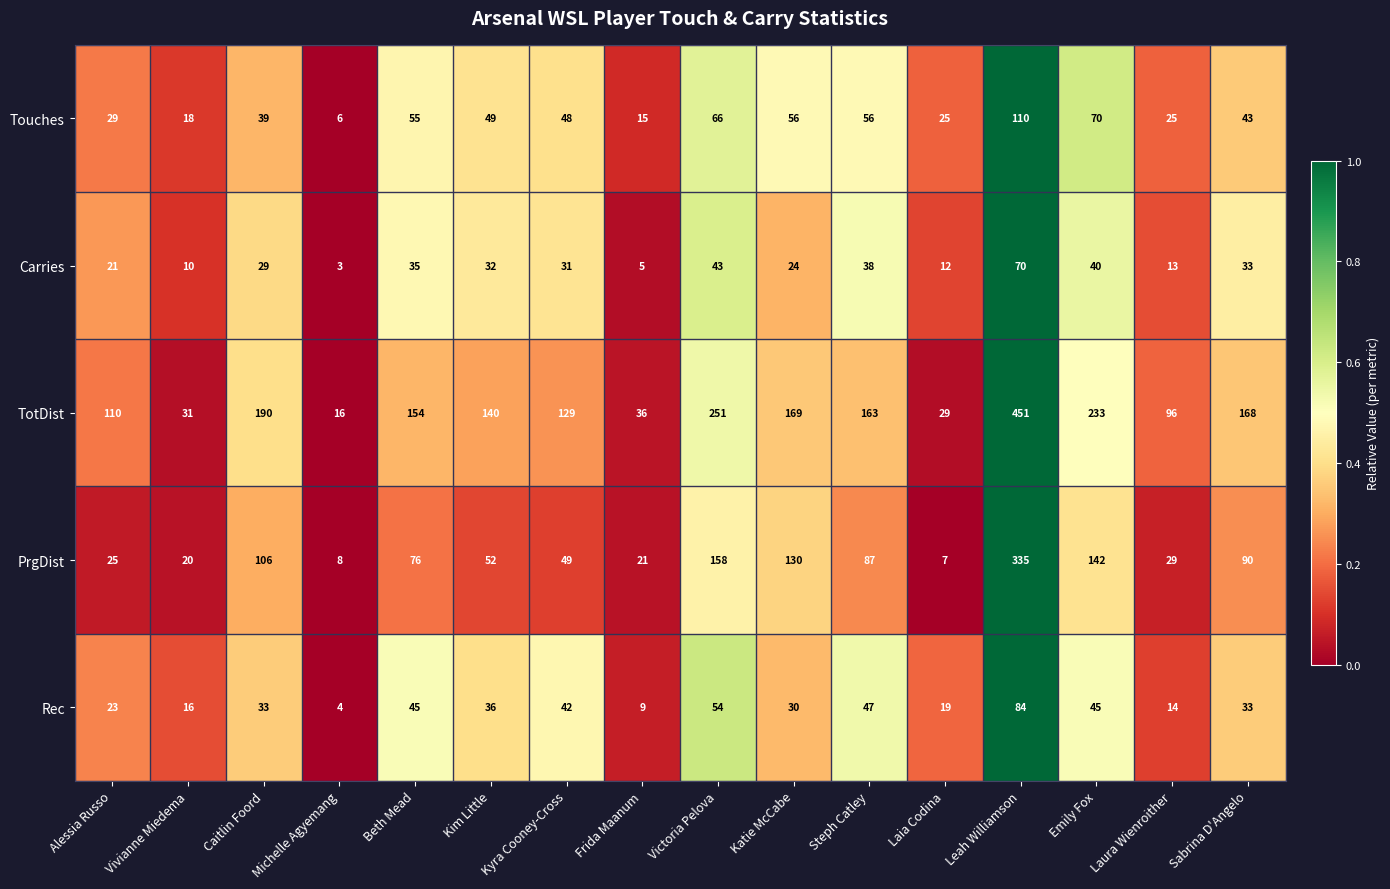

Is it true that Carries equals 10 at Vivianne Miedema?

True